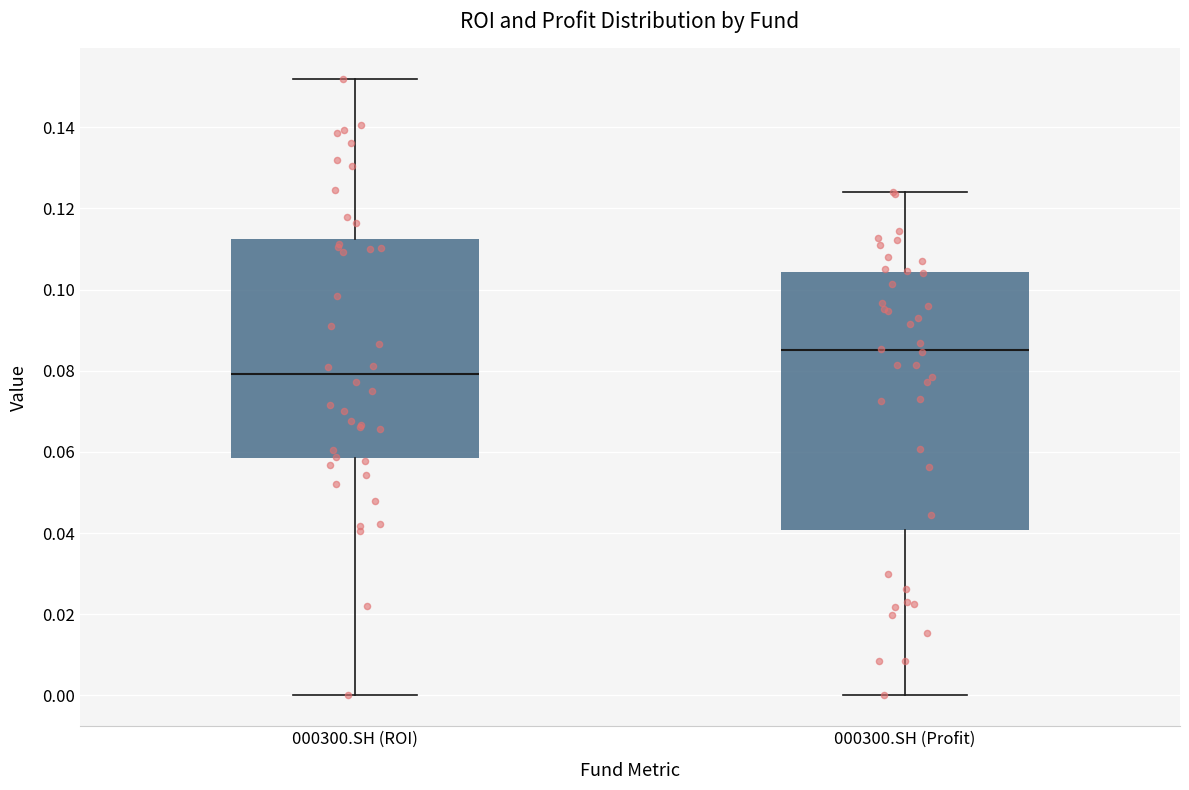

Reading left to right, read every box against the y-axis: the position of its median line, the range the box covers, and the ends of its whiskers. The values are not printed on the chart, so give them approximately, as read against the axis.

000300.SH (ROI): median 0.080, box 0.058 to 0.112, whiskers 0.000 to 0.152
000300.SH (Profit): median 0.086, box 0.040 to 0.104, whiskers 0.000 to 0.124